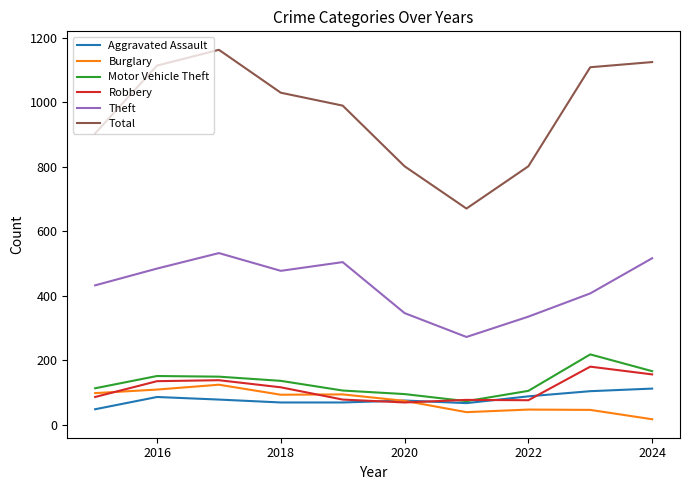

Which series has the largest total across all categories?

Total